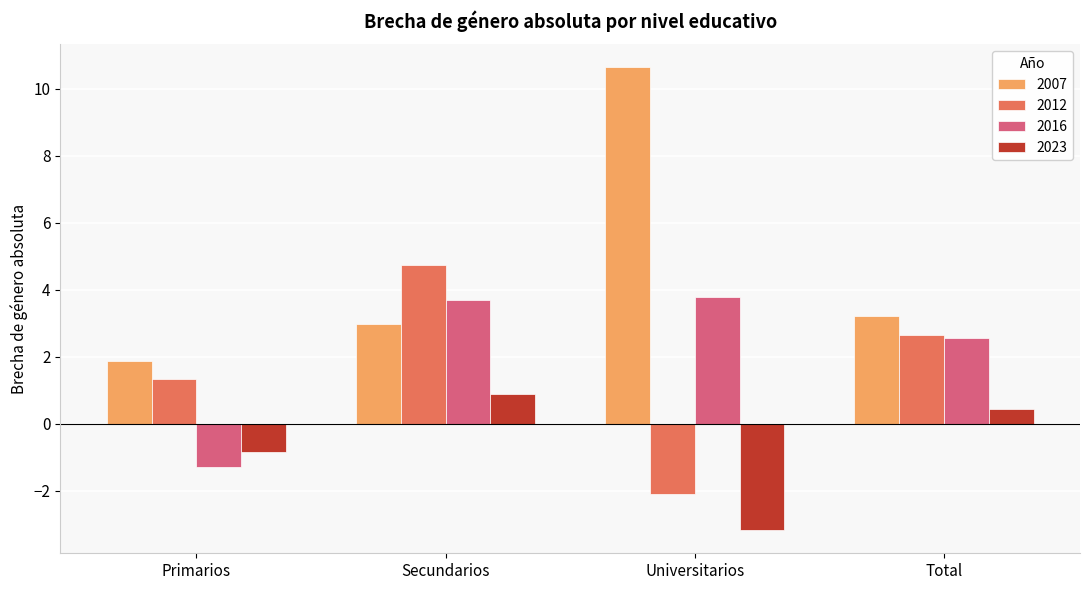

Which series has the largest range (max minus min)?

2007